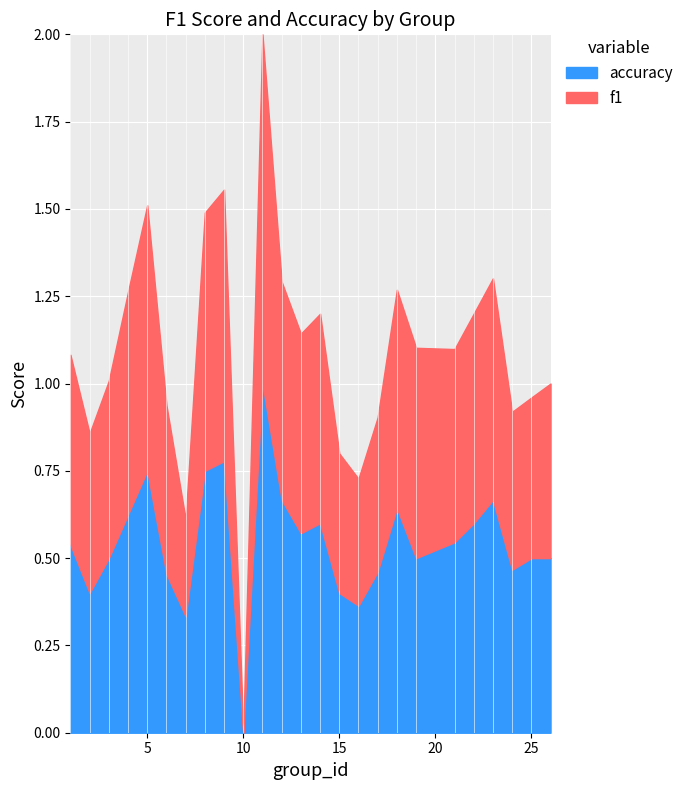

True or false: f1 has more than 1 interior local peaks.

True